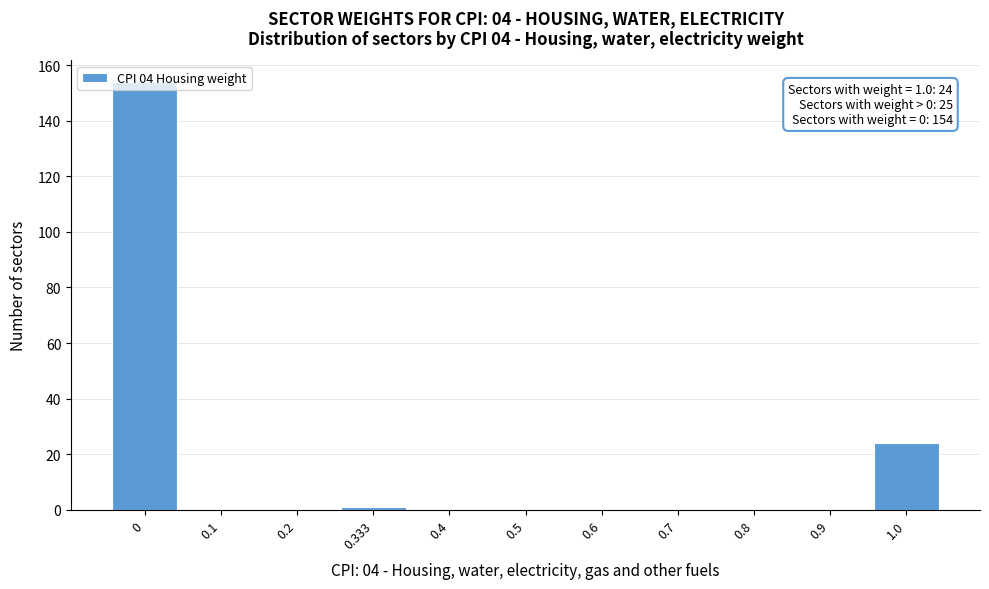

The value at 0.7 is -65. True or false?

False